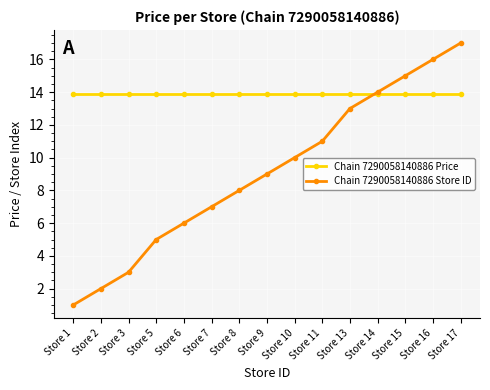

How many times do Chain 7290058140886 Store ID and Chain 7290058140886 Price cross each other?

1